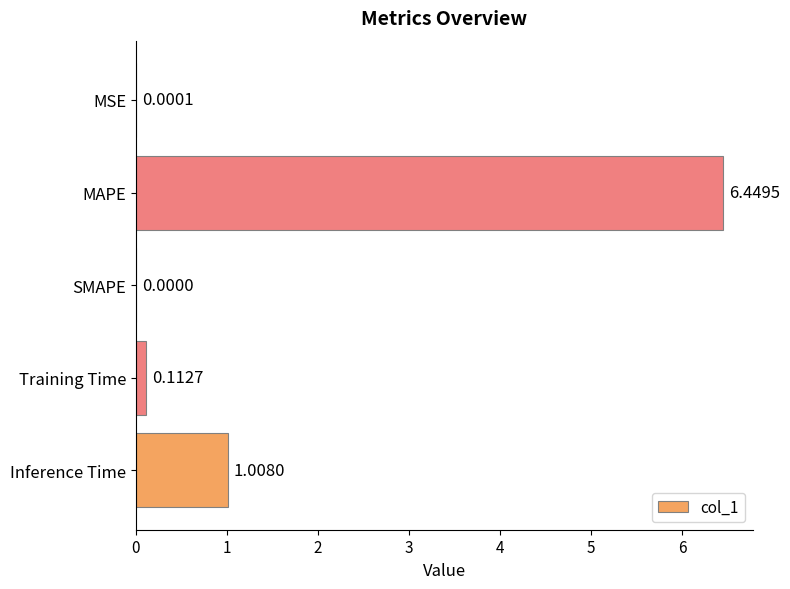

What is the sum of all values?

7.6